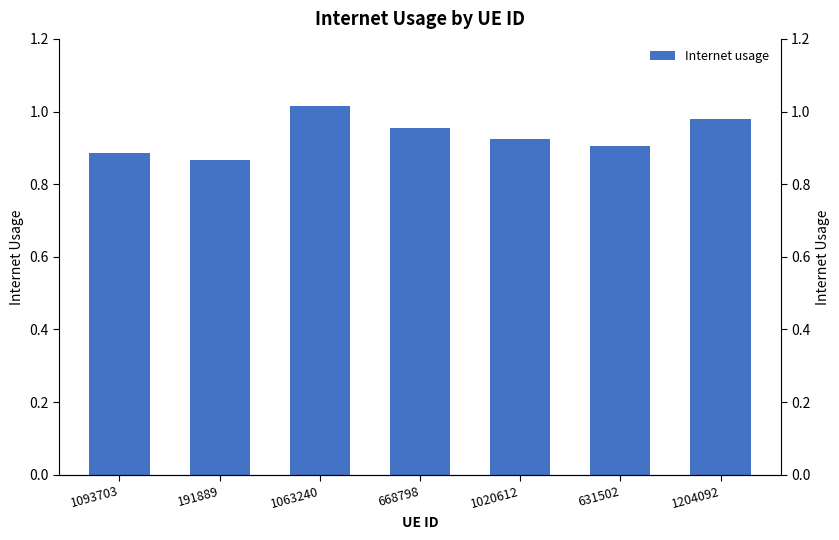

Is it true that the value at 1063240 is 0.4?

False